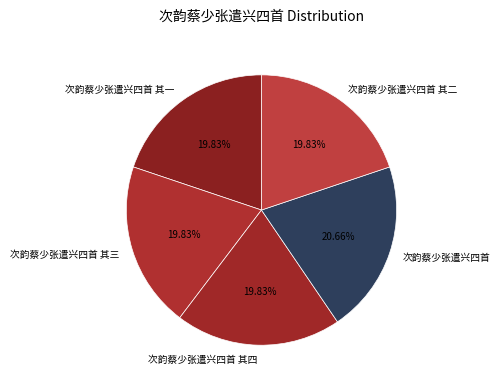

Is 次韵蔡少张遣兴四首 the majority of the pie?

No